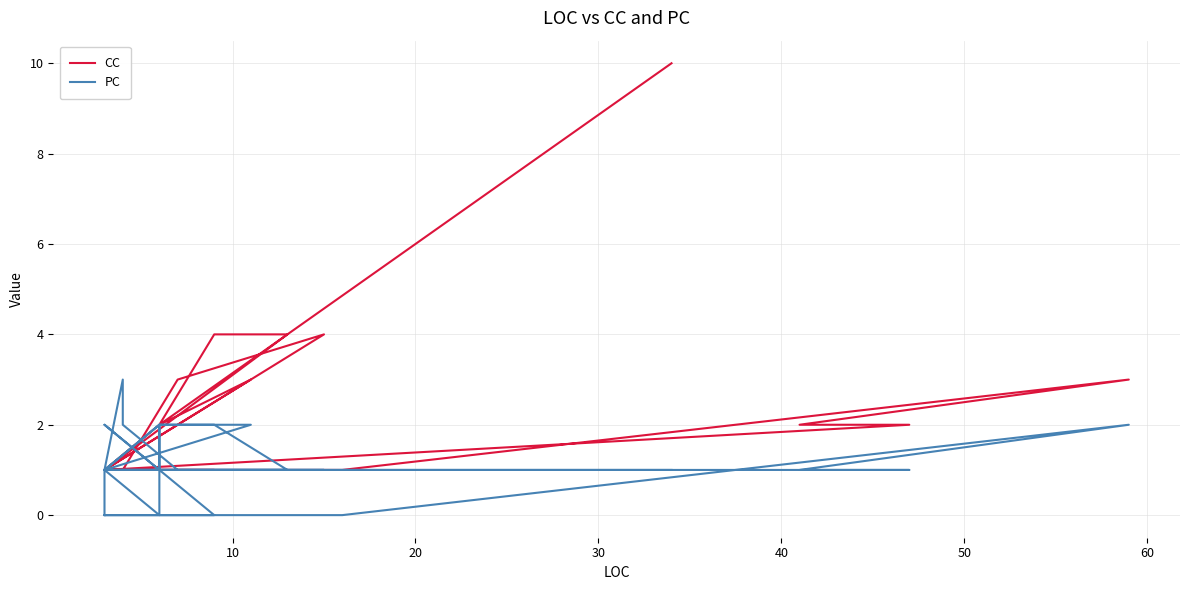

How many series are shown in this chart?

2